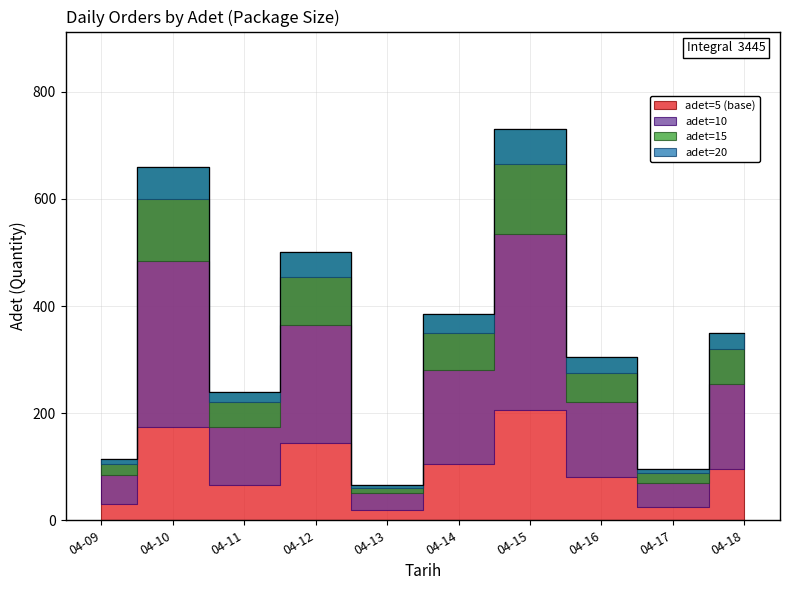

What is the average value?

344